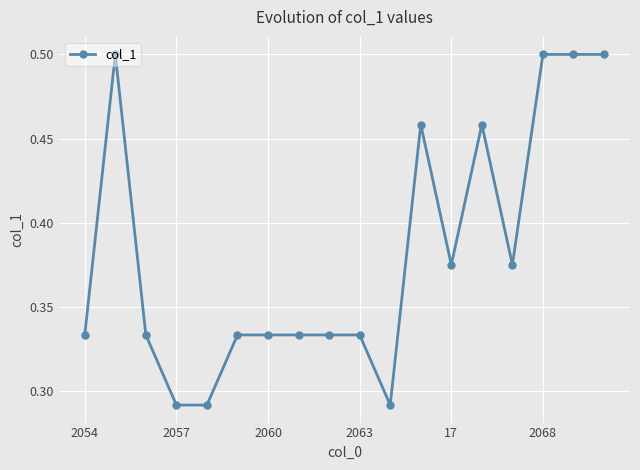

How many values are between 0 and 1?

18